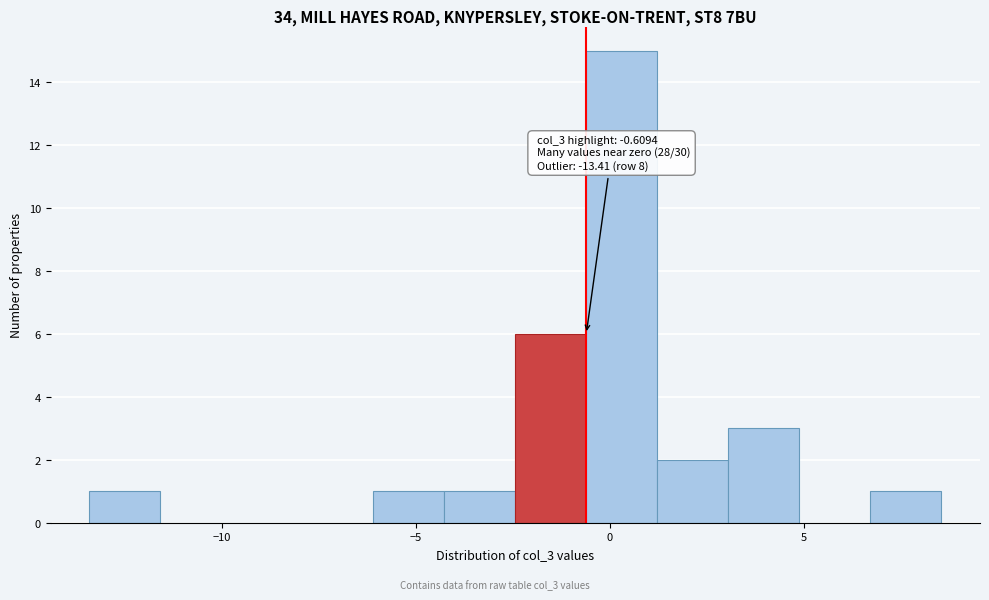

Read against the x-axis, roughly where is the centre of the tallest bar?

0.5